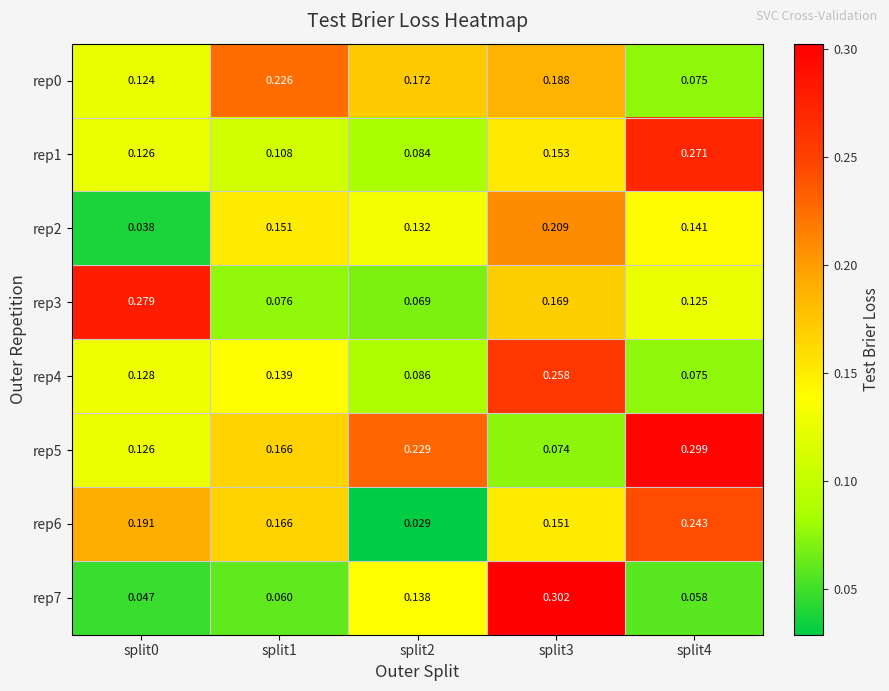

Is the value of rep2 at split2 greater than the value of rep3 at split1?

Yes